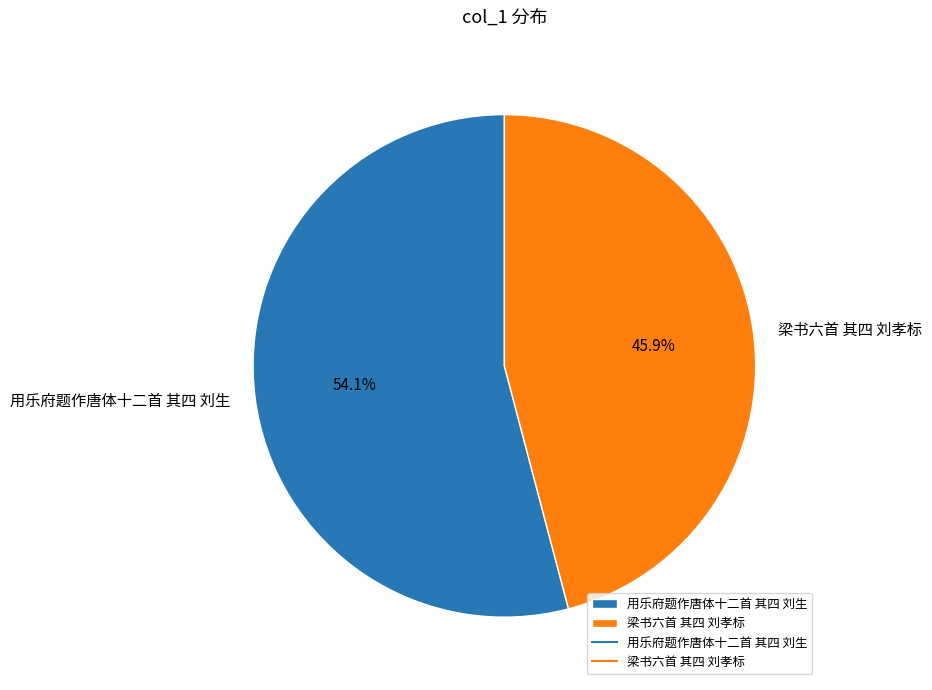

How much of the chart is everything except 梁书六首 其四 刘孝标?

54.1%